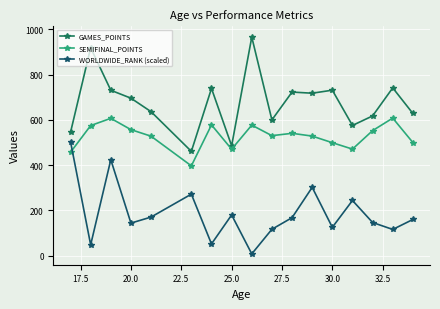

What is the greatest value displayed?

966.0